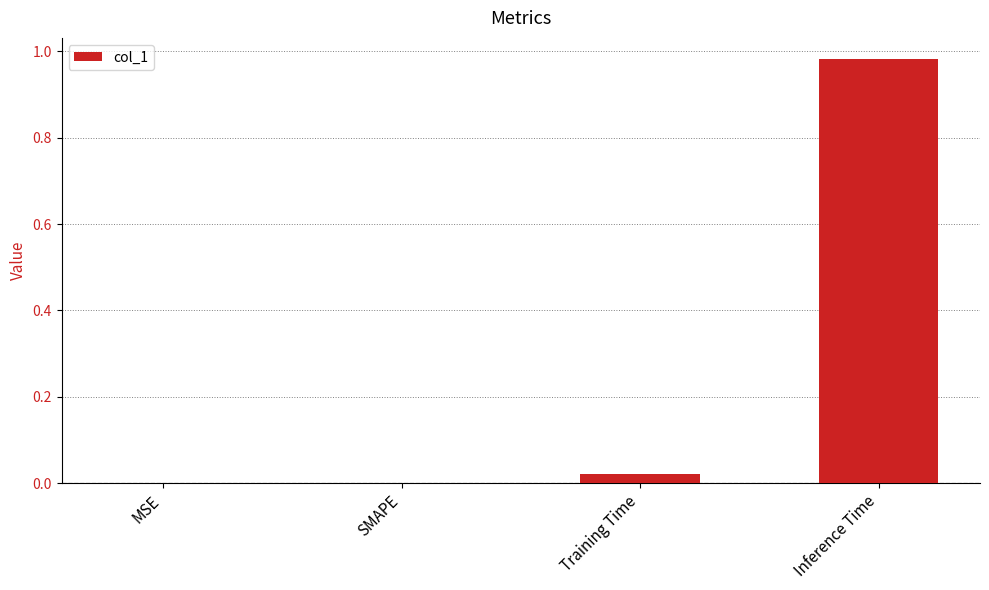

The chart shows a value of 0.0 at Training Time. True or false?

True